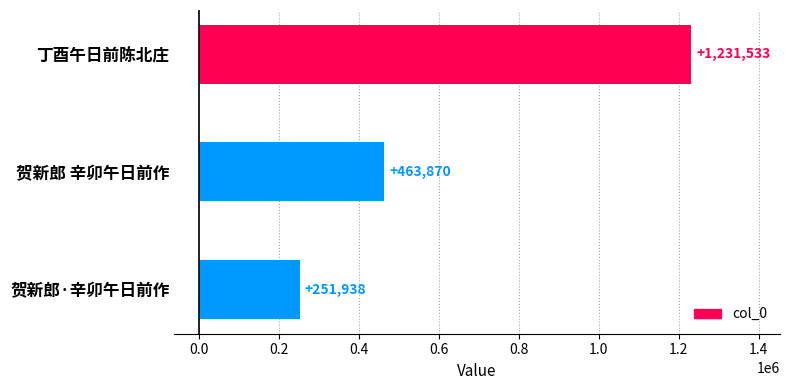

What is the difference between the second highest and minimum values?

211932